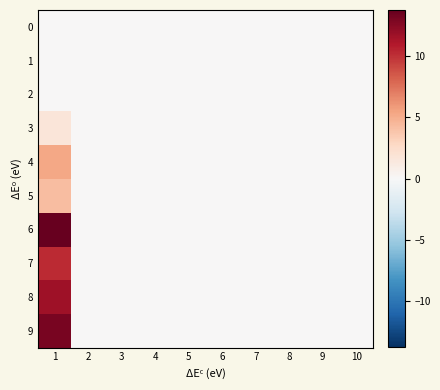

At 6, list the series in order from smallest to largest.

0, 1, 2, 3, 4, 5, 6, 7, 8, 9